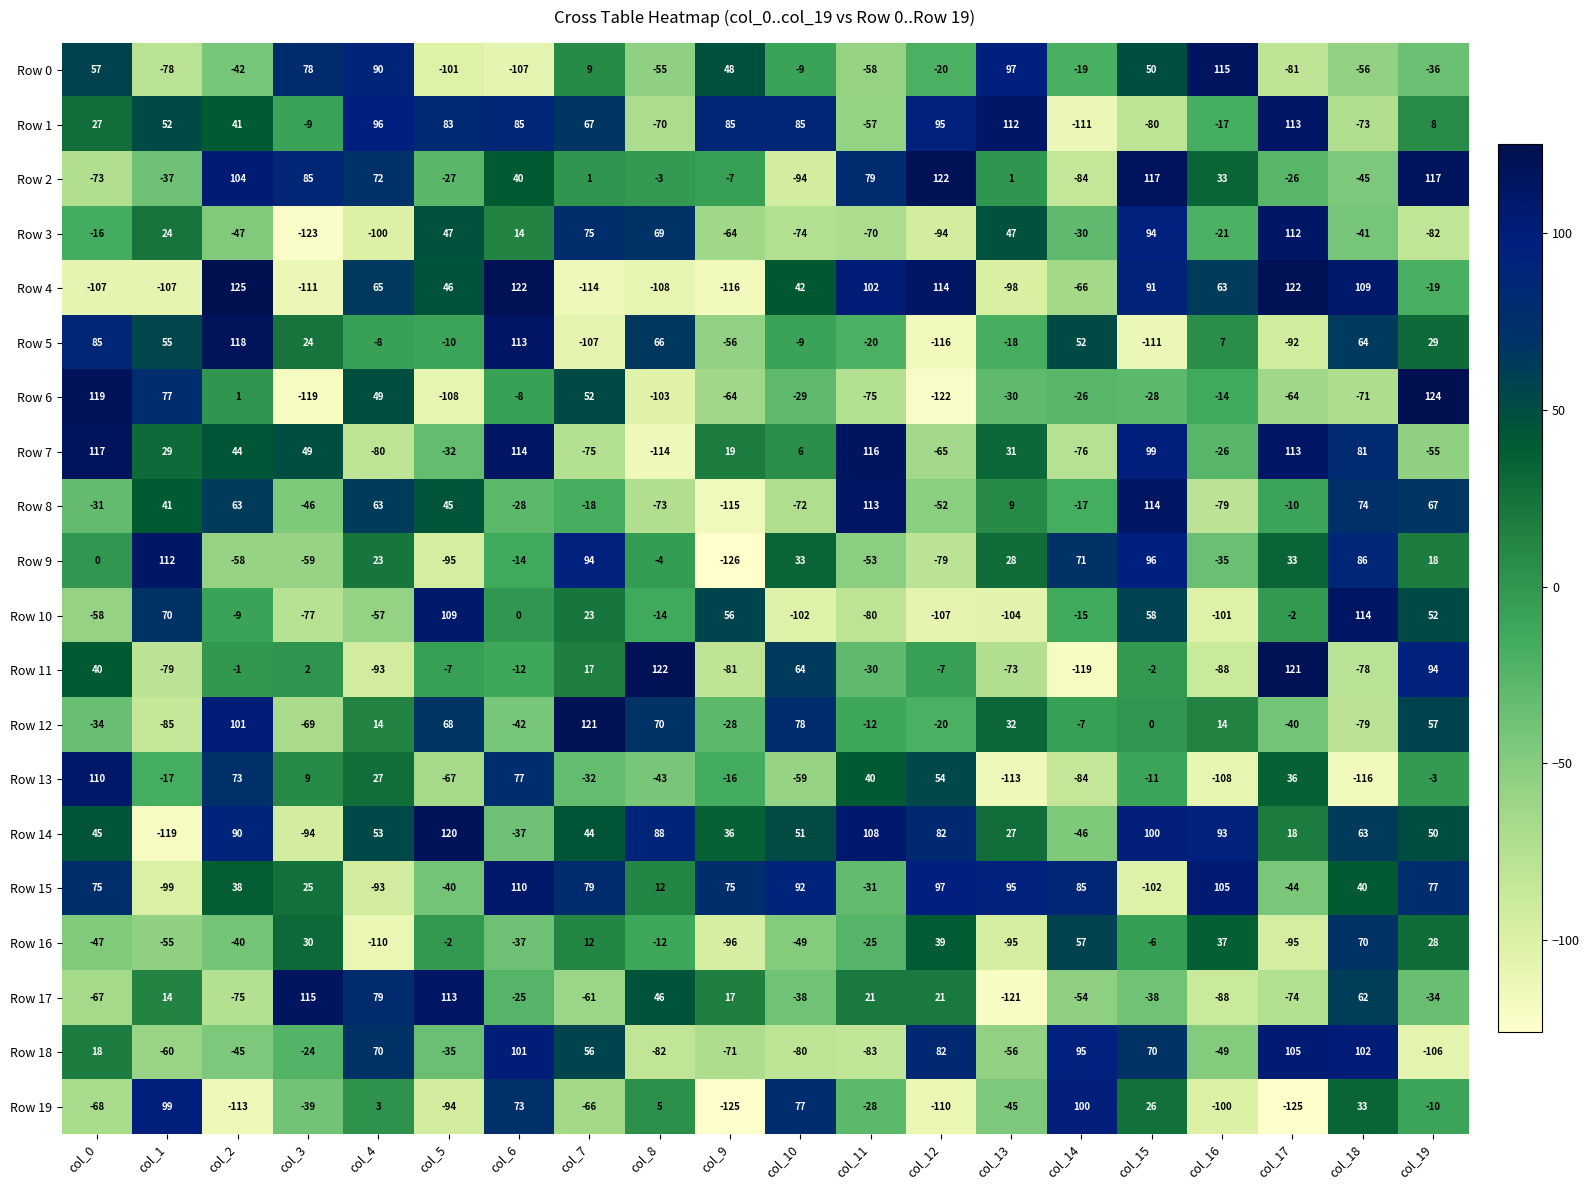

Between col_7 and col_10, which series saw the biggest shift?

Row 4